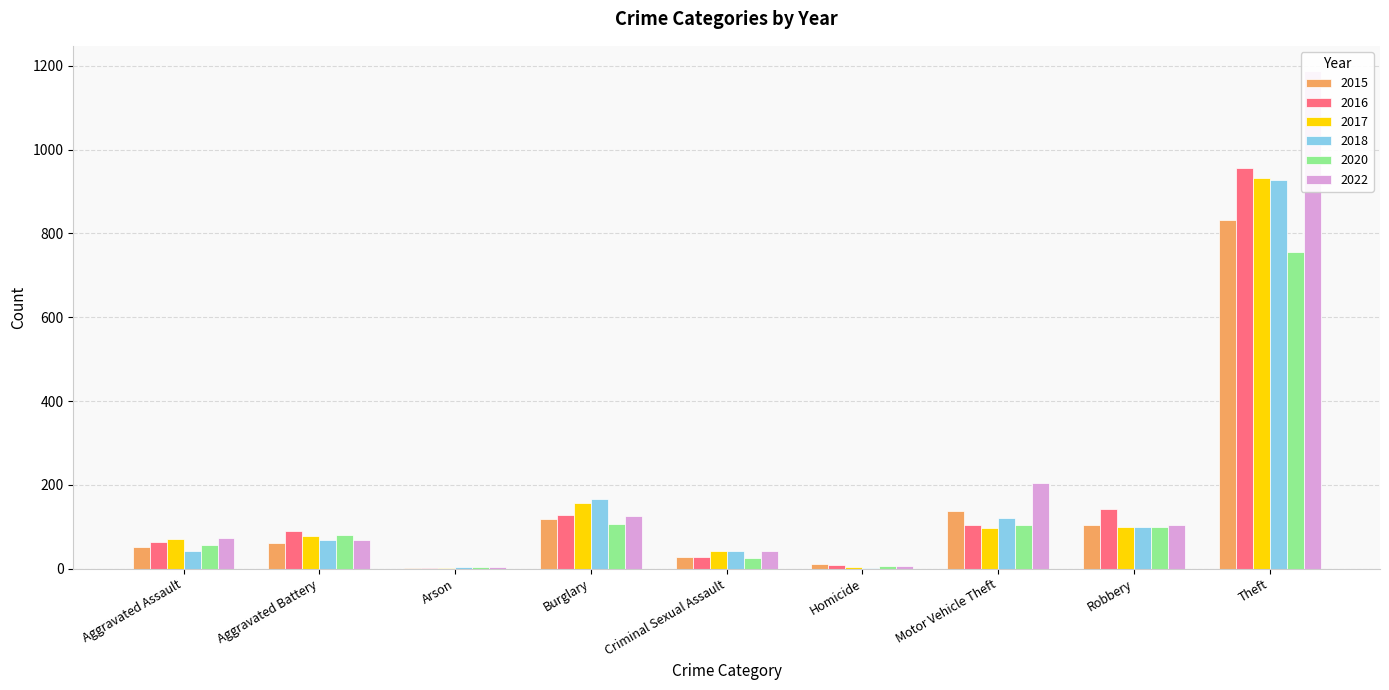

Which series has the widest spread of values?

2022